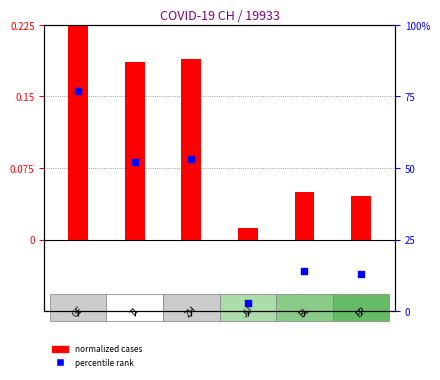

Which series contains the lowest Y value?

normalized cases